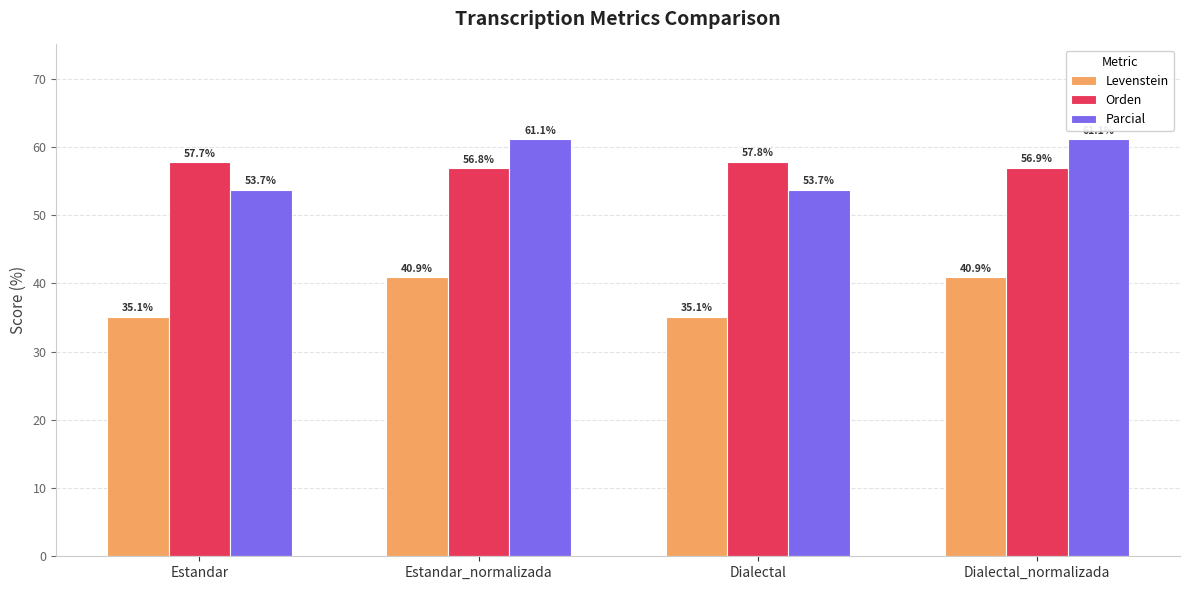

Which series has the largest total across all categories?

Parcial